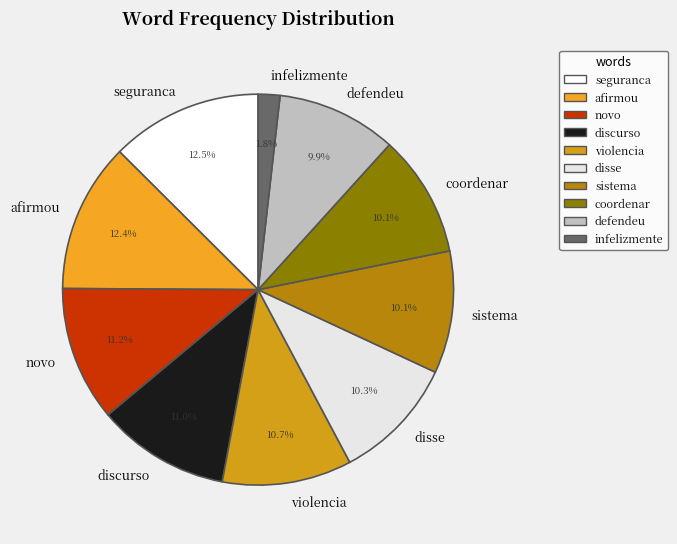

How many slices are in this pie chart?

10